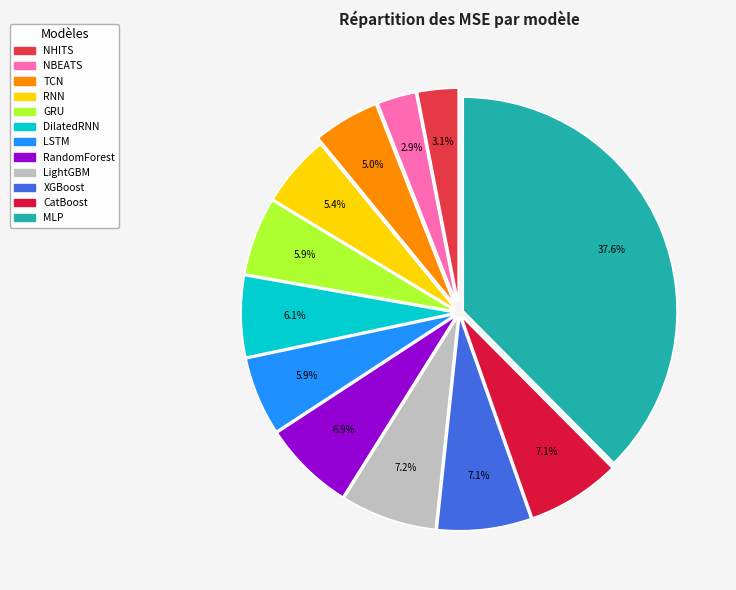

What portion of the pie excludes LSTM?

94.1%